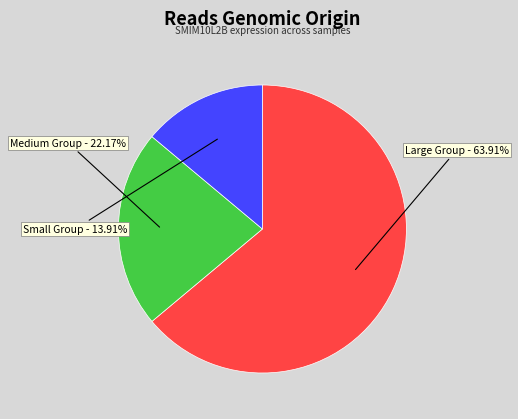

Approximately how many times larger is the value at Large Group compared to Small Group?

4.6